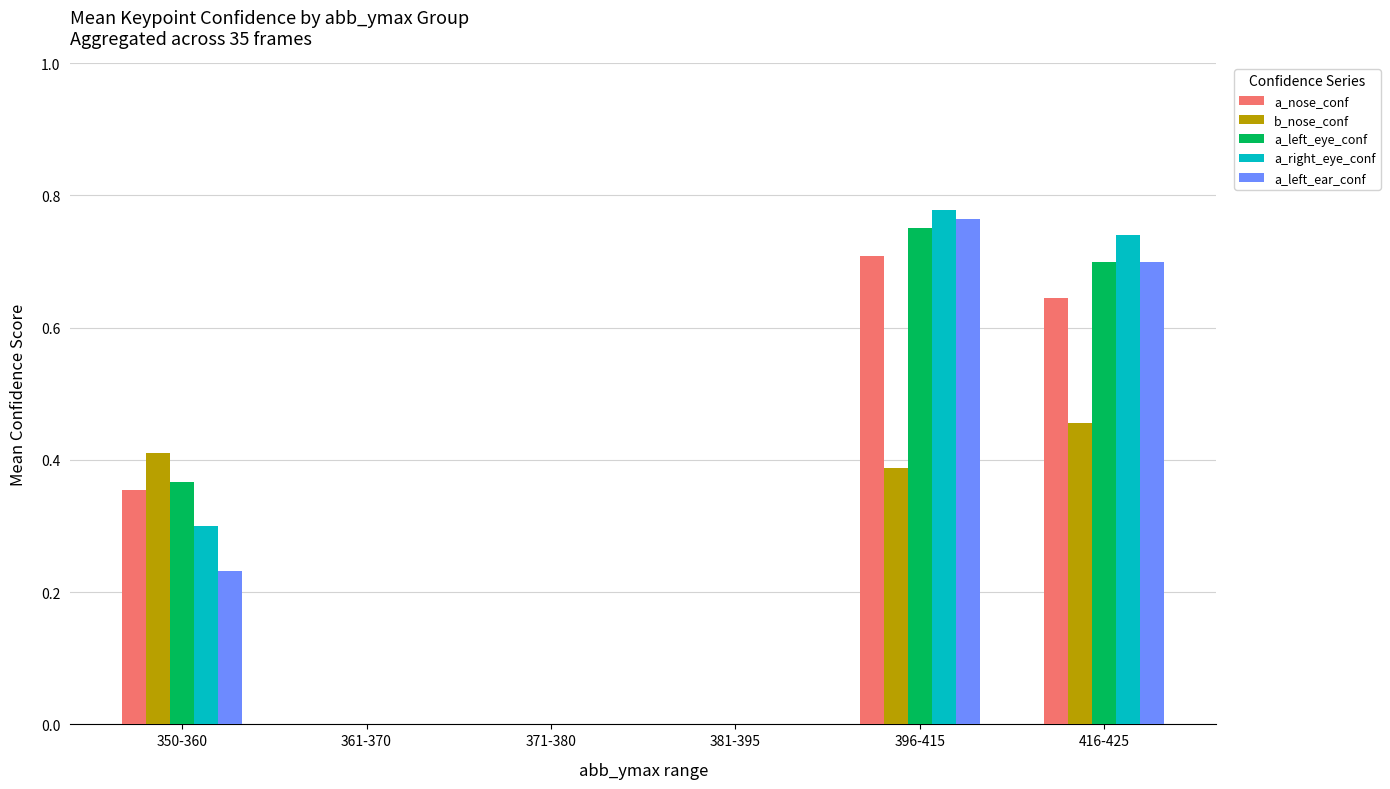

Is the value of a_left_eye_conf at 350-360 greater than the value of a_left_ear_conf at 361-370?

Yes